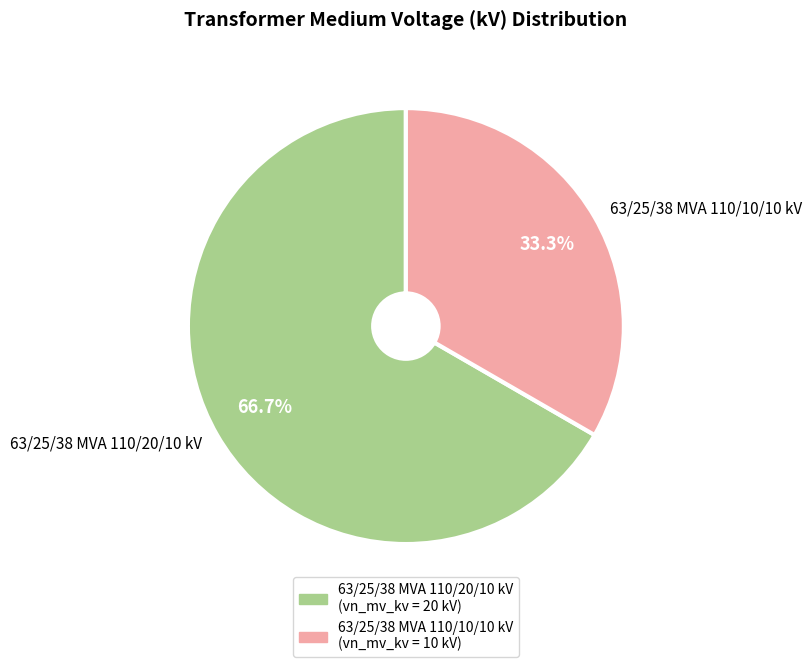

What is the ratio of the value at 63/25/38 MVA 110/20/10 kV to the value at 63/25/38 MVA 110/10/10 kV?

2.0